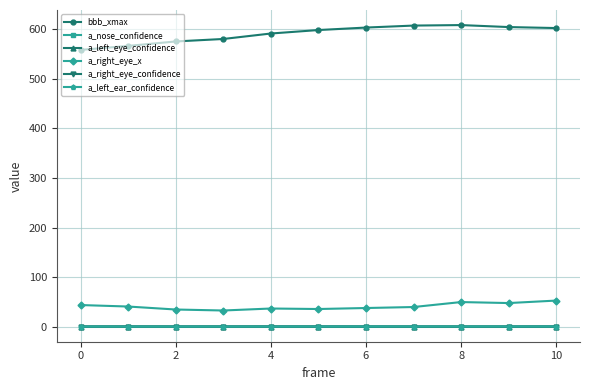

True or false: bbb_xmax and a_right_eye_x cross at least once.

False